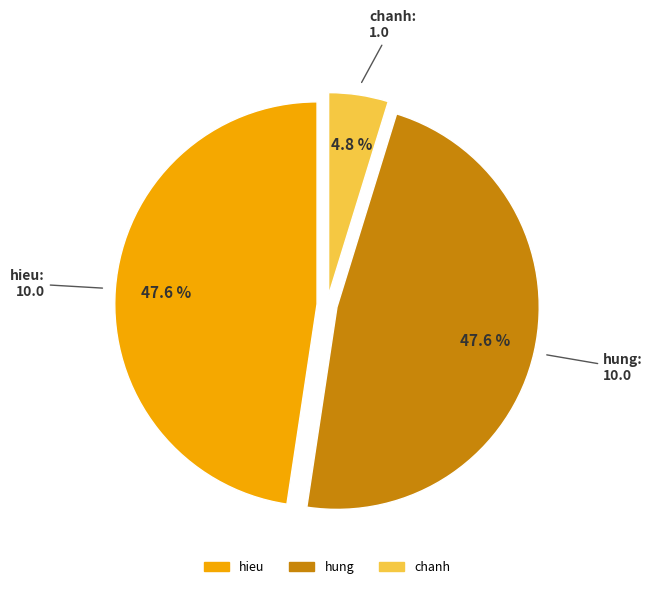

What portion of the pie excludes hung?

52.4%